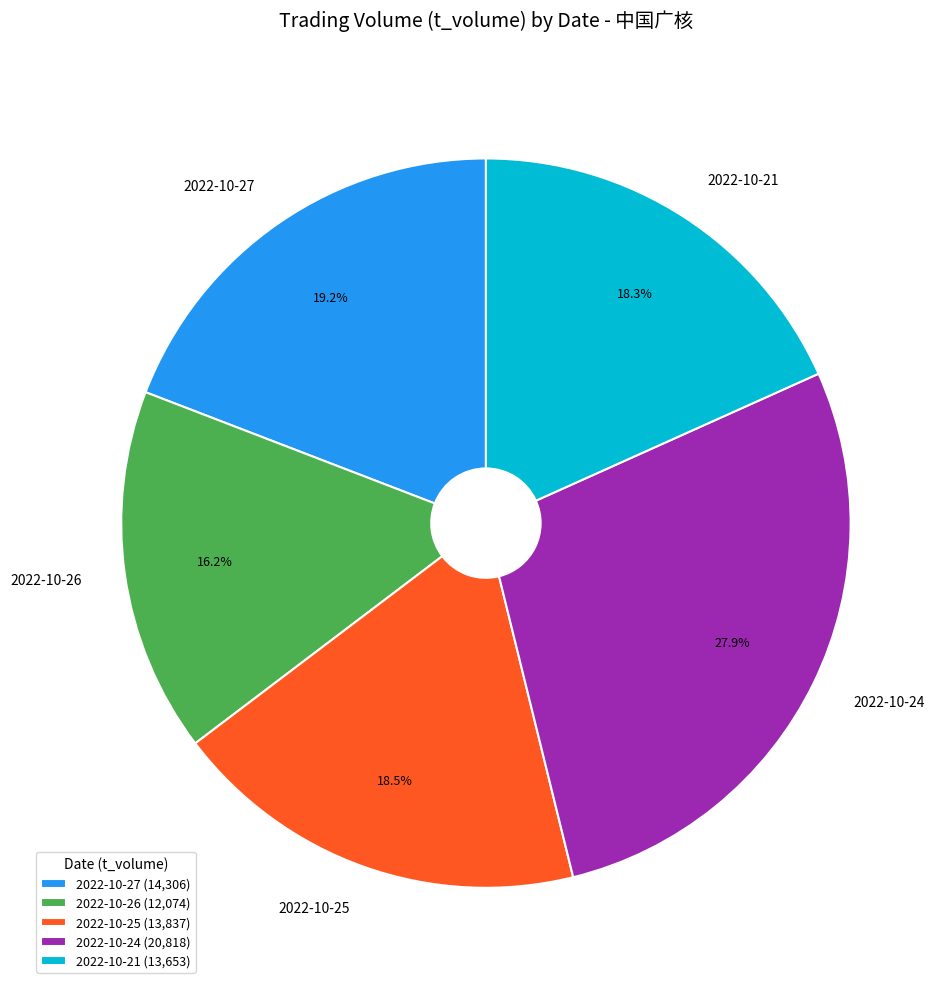

Which slice is the largest?

2022-10-24